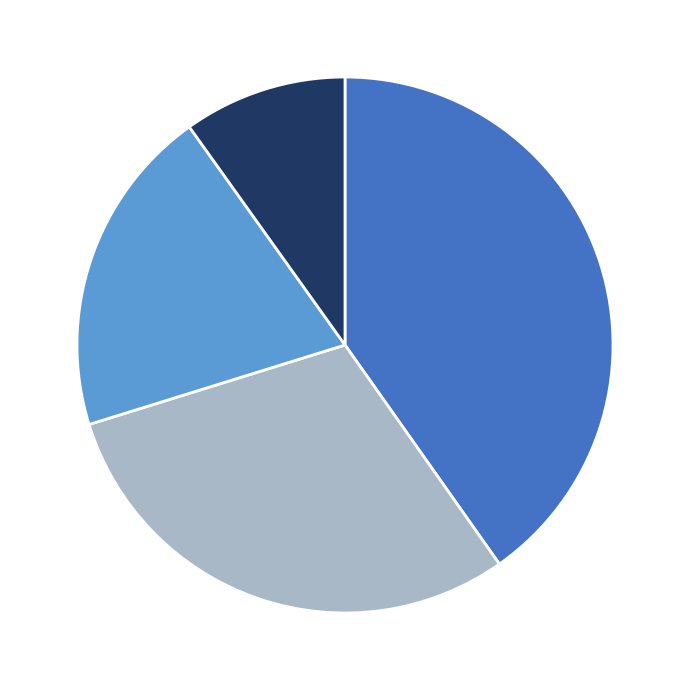

Is there a majority slice in this chart?

No